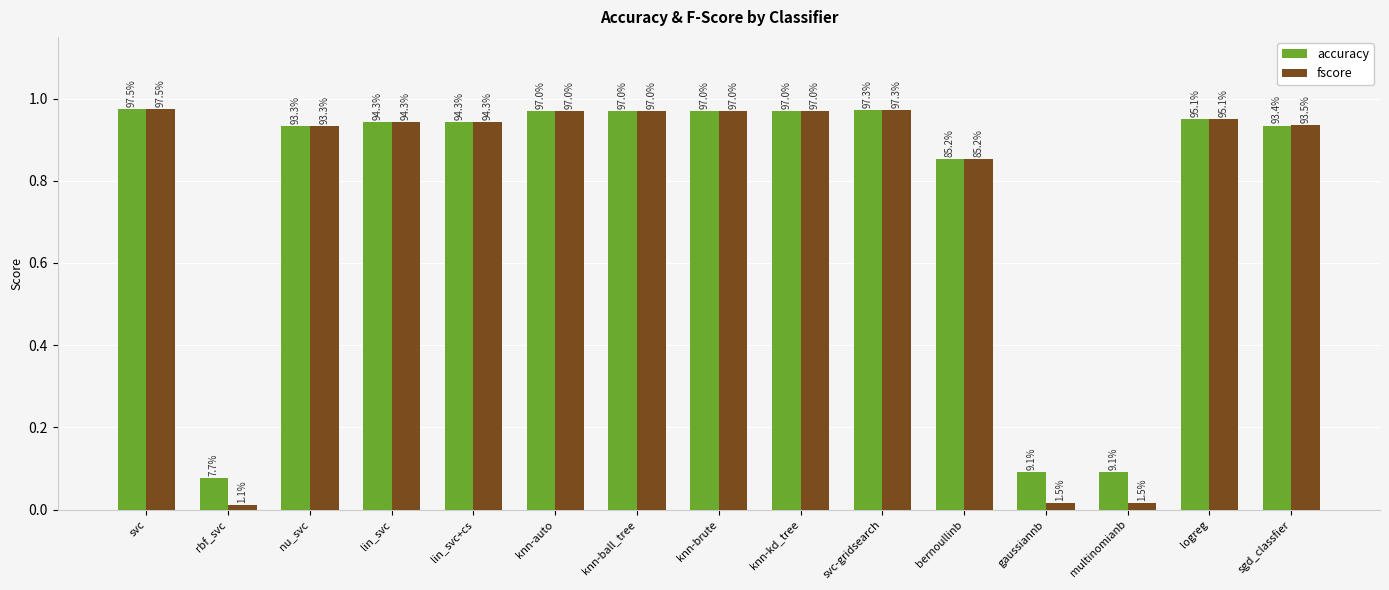

At which category is the sum across all series the highest?

svc